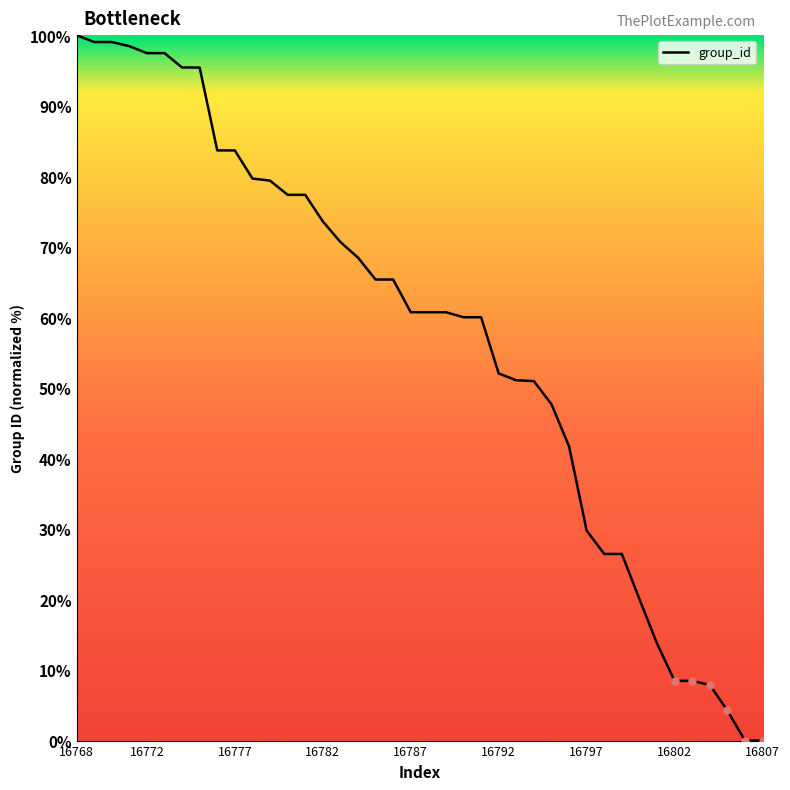

What is the maximum value shown in the chart?

100.0